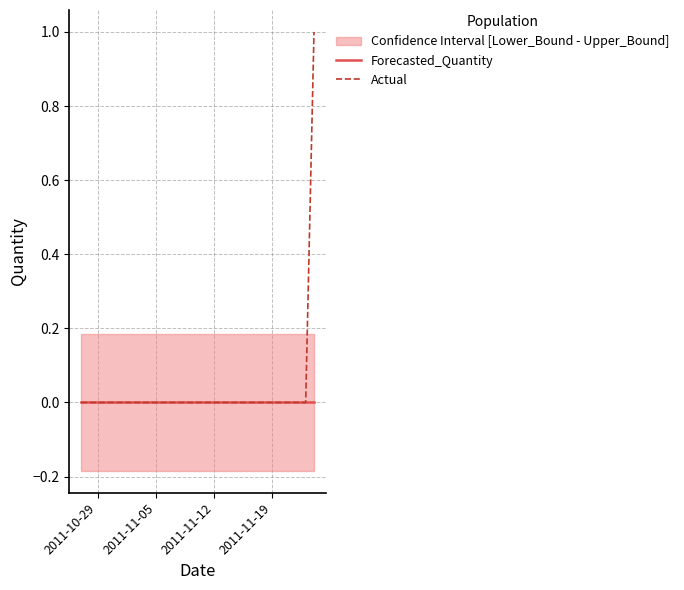

True or false: Actual and Forecasted_Quantity cross at least once.

False